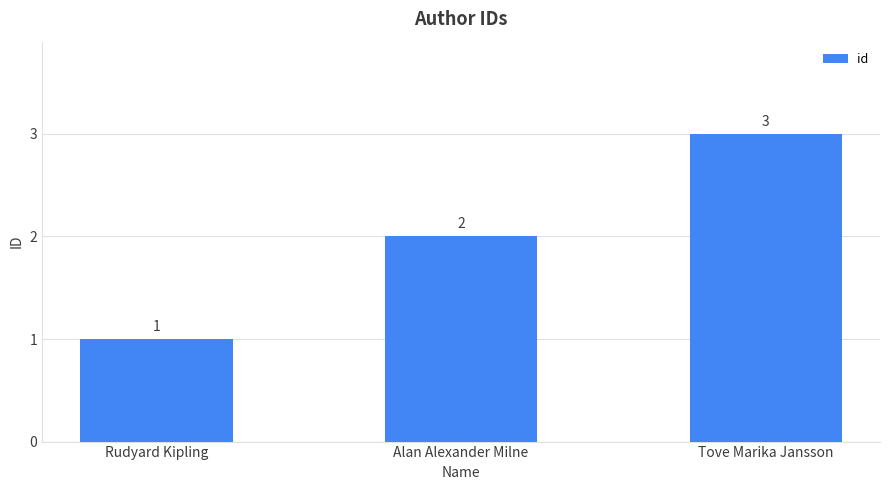

Reading left to right, extract all data points from this chart.

Rudyard Kipling=1	Alan Alexander Milne=2	Tove Marika Jansson=3